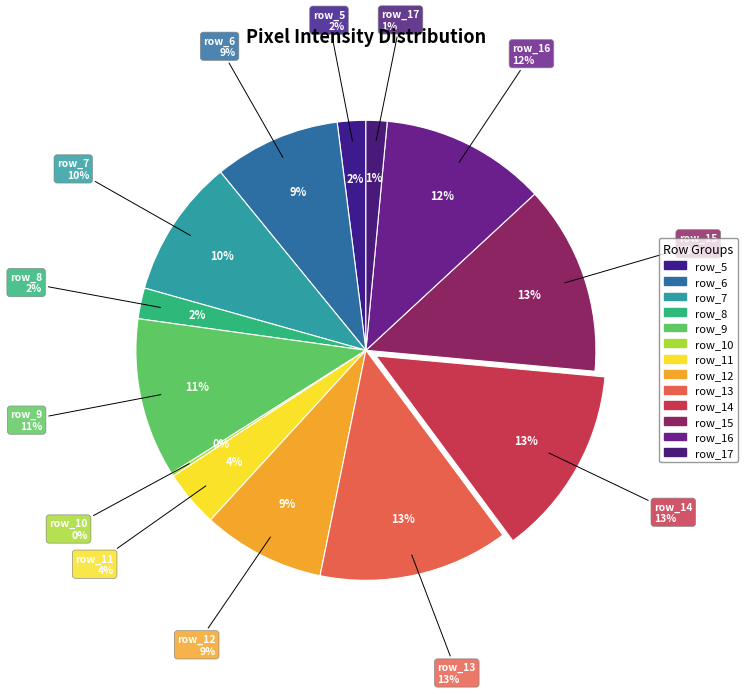

Rank the categories by value from highest to lowest.

row_14, row_13, row_15, row_16, row_9, row_7, row_6, row_12, row_11, row_8, row_5, row_17, row_10